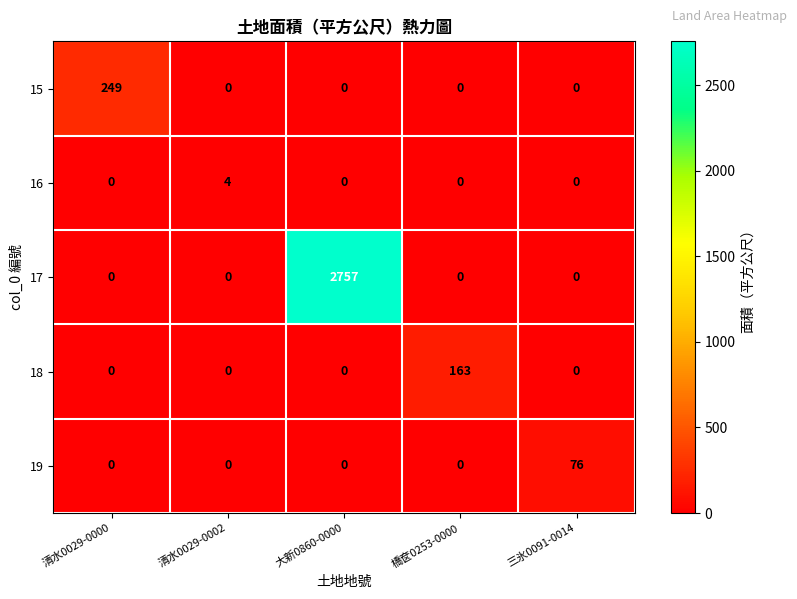

Reading left to right, transcribe all the data shown in this chart.

15: 清水0029-0000=249	清水0029-0002=0	大新0860-0000=0	橋奁0253-0000=0	三氷0091-0014=0
16: 清水0029-0000=0	清水0029-0002=4	大新0860-0000=0	橋奁0253-0000=0	三氷0091-0014=0
17: 清水0029-0000=0	清水0029-0002=0	大新0860-0000=2757	橋奁0253-0000=0	三氷0091-0014=0
18: 清水0029-0000=0	清水0029-0002=0	大新0860-0000=0	橋奁0253-0000=163	三氷0091-0014=0
19: 清水0029-0000=0	清水0029-0002=0	大新0860-0000=0	橋奁0253-0000=0	三氷0091-0014=76